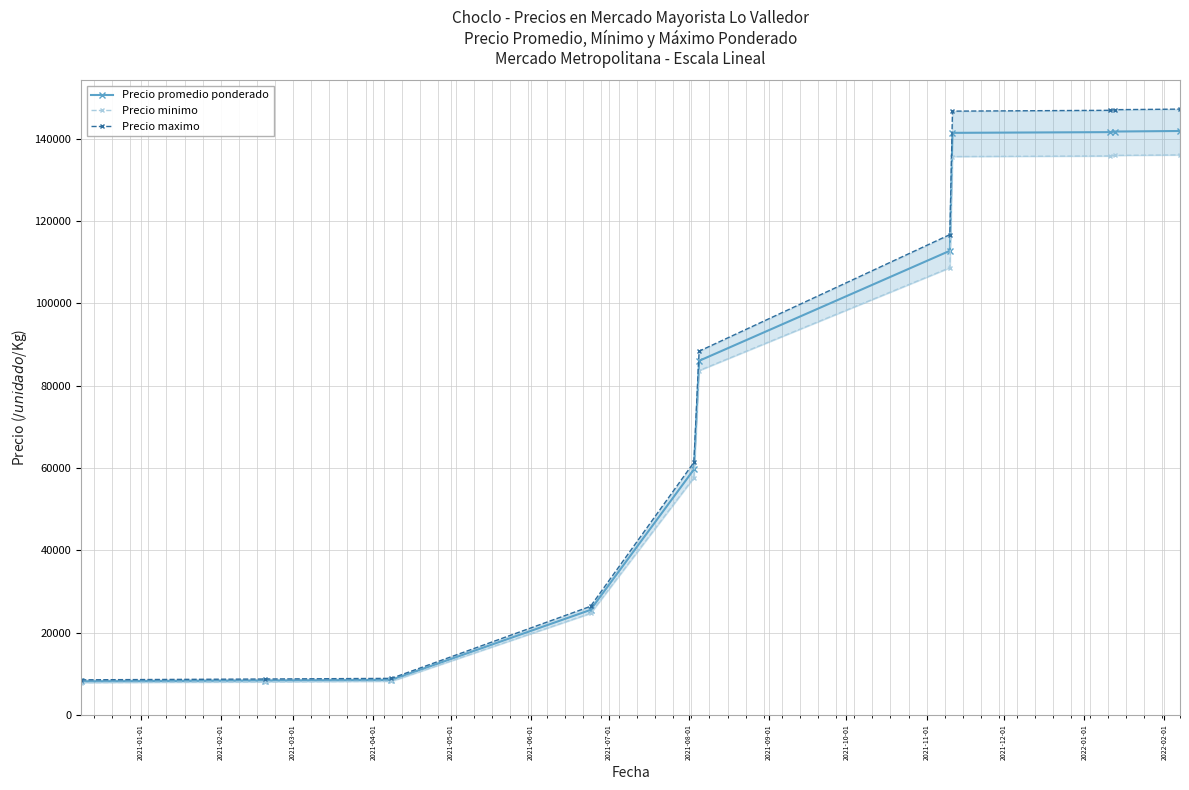

What is the value of the Precio promedio ponderado point at the 6th from the left?

86028.6